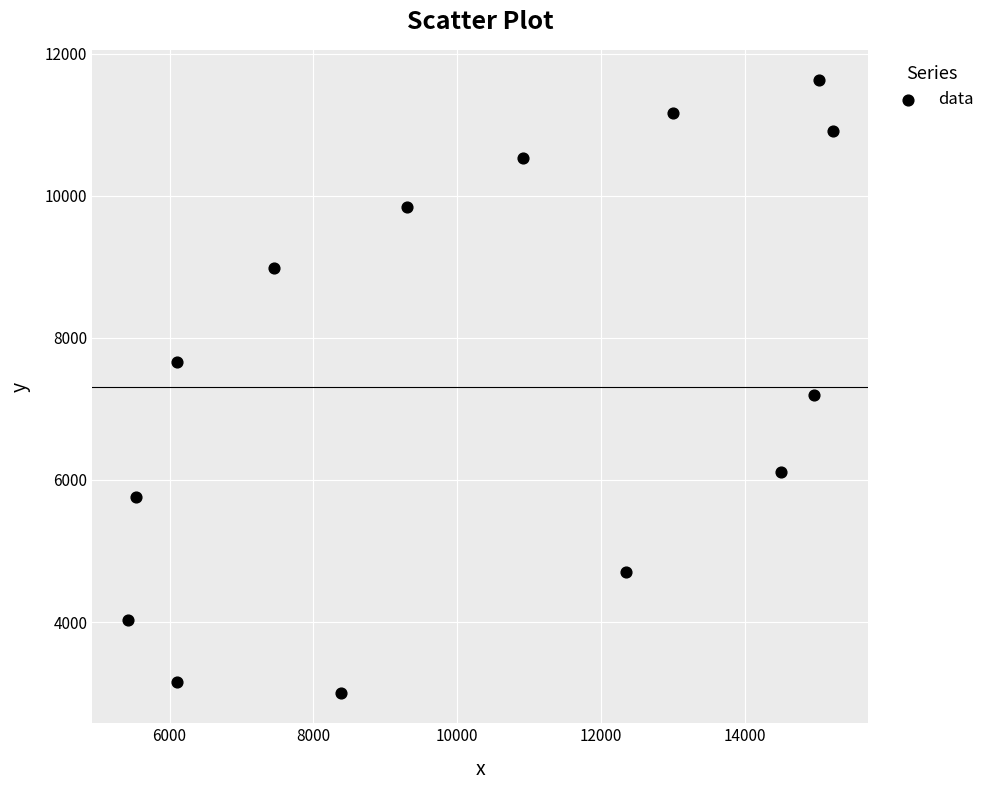

What Y value in the scatter plot is closest to 7316?

7202.7